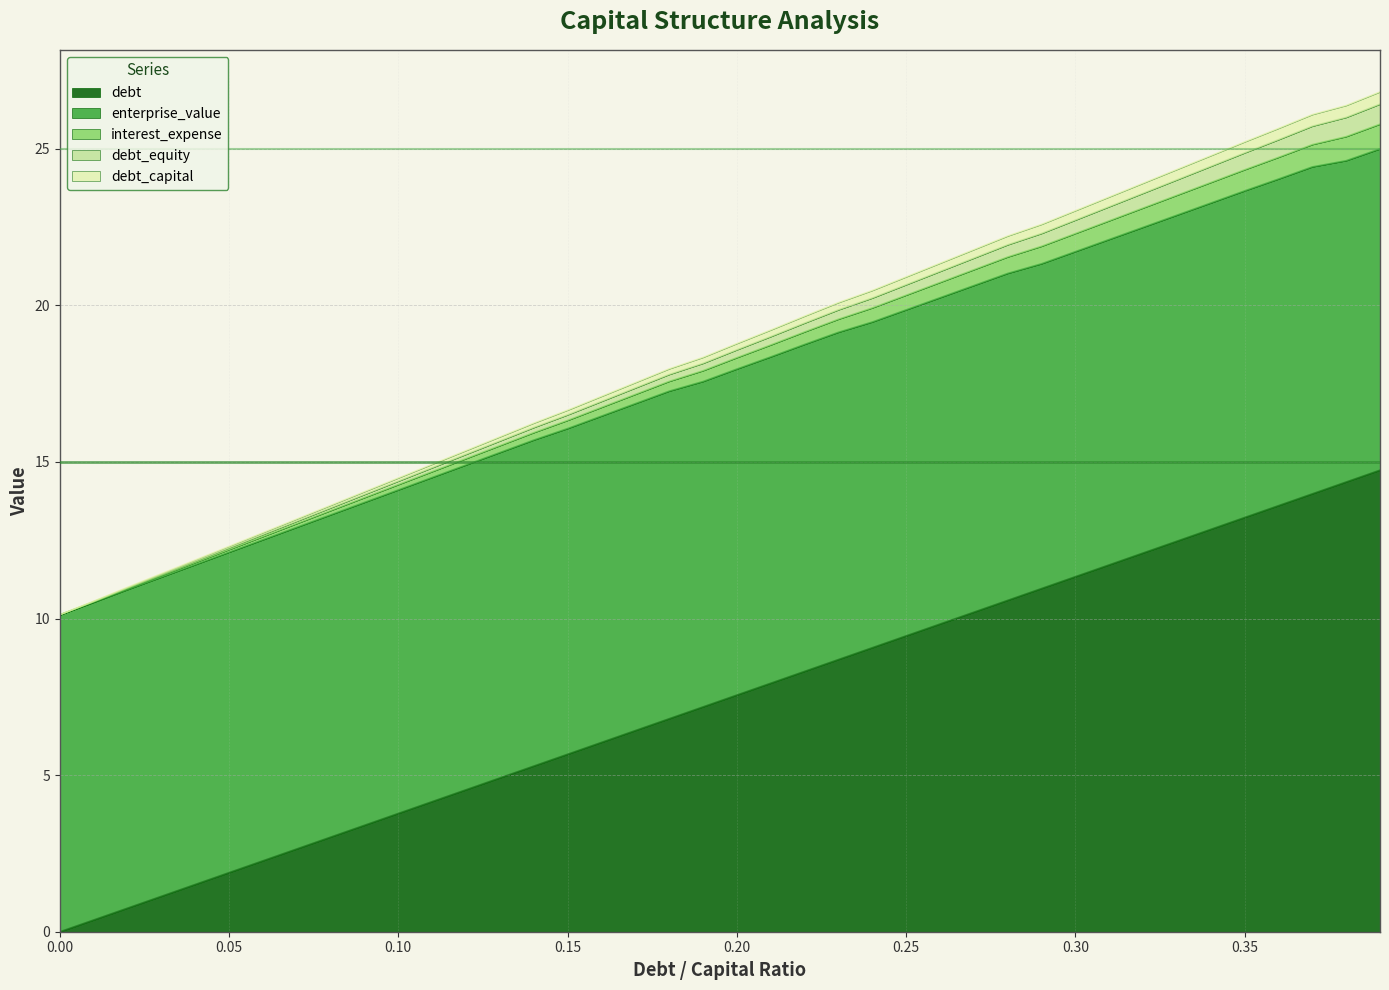

What is the maximum value for debt?

14.7